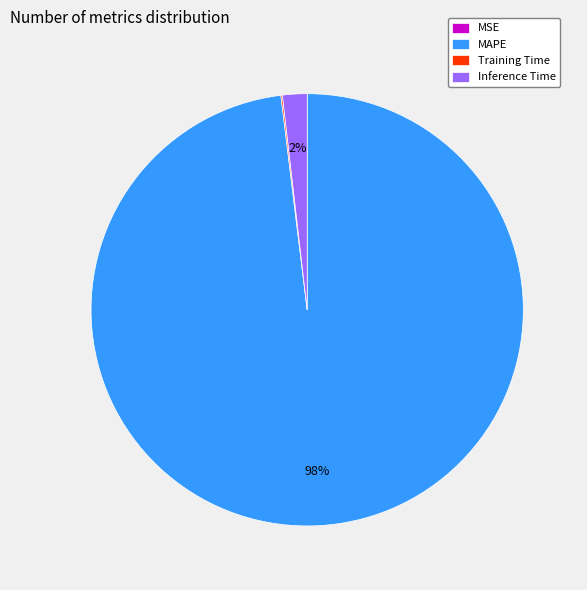

To the nearest percent, what is the average slice percentage?

25%